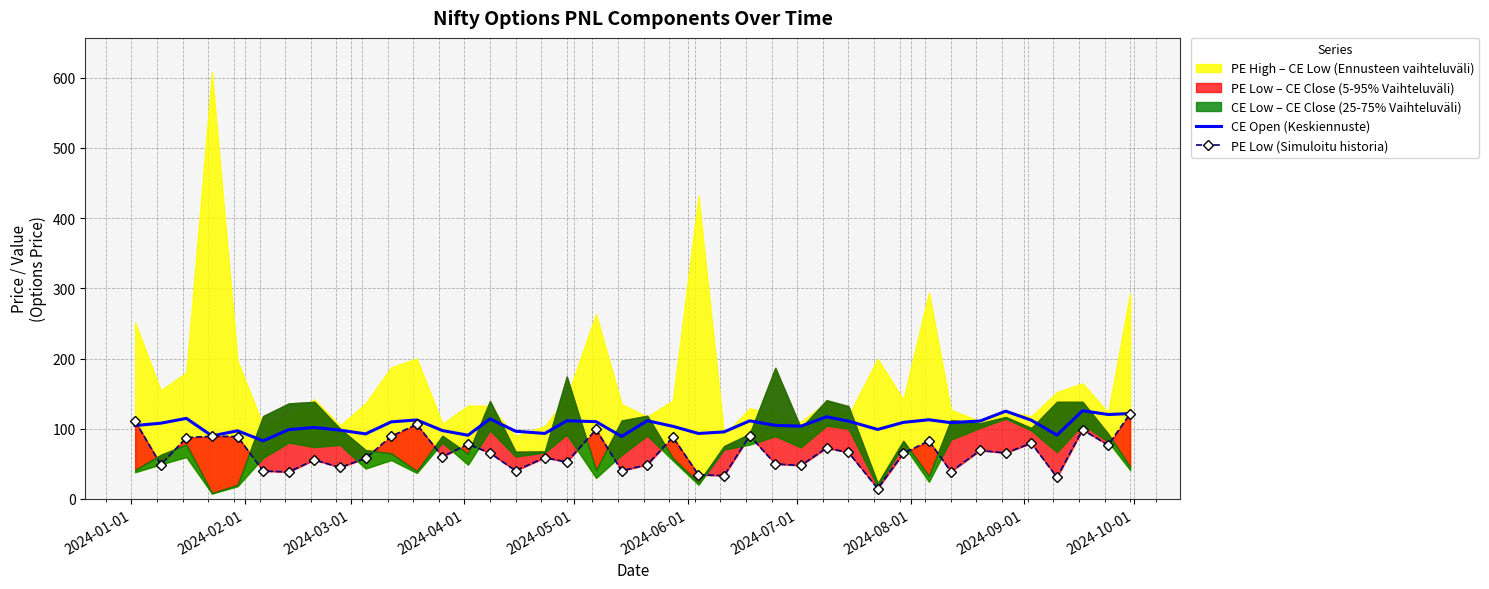

What is the lowest value of the CE Open (Keskiennuste) series?

82.8